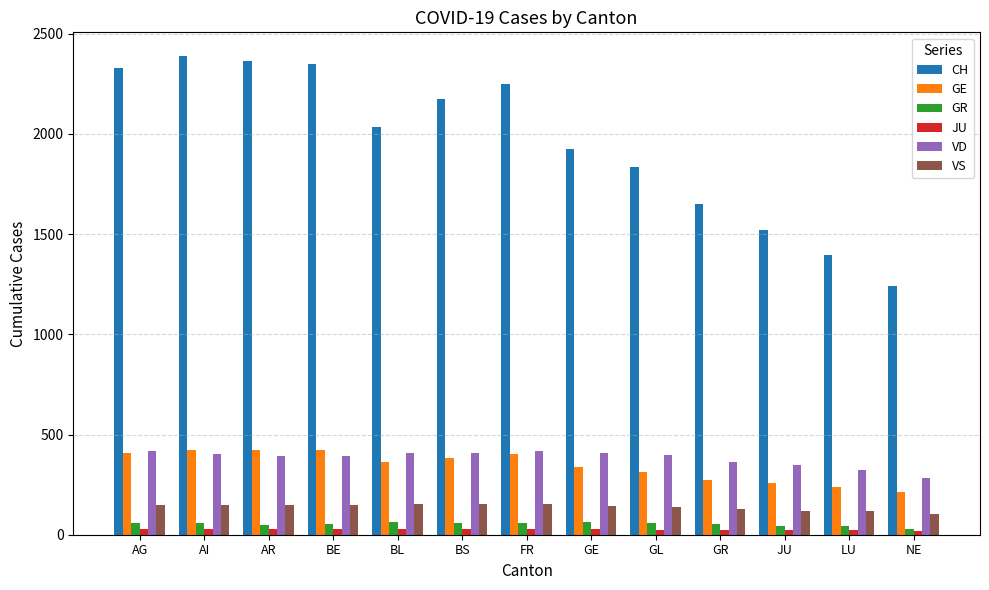

Which series has the widest spread of values?

CH